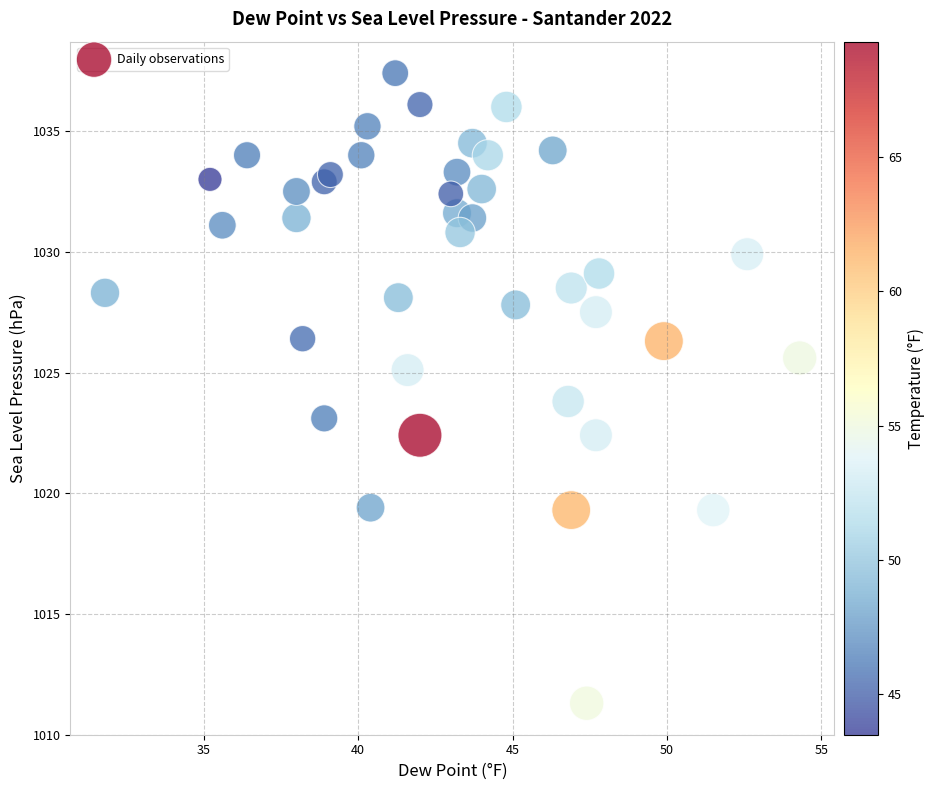

What is the range of Y values (max minus min)?

26.1